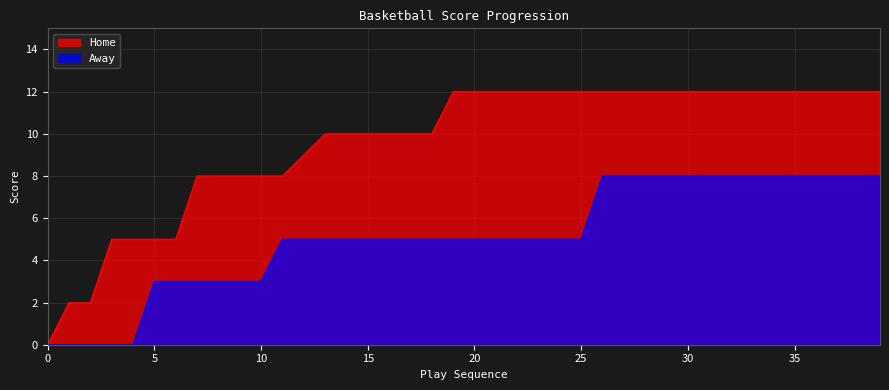

Which series has the largest range (max minus min)?

Home